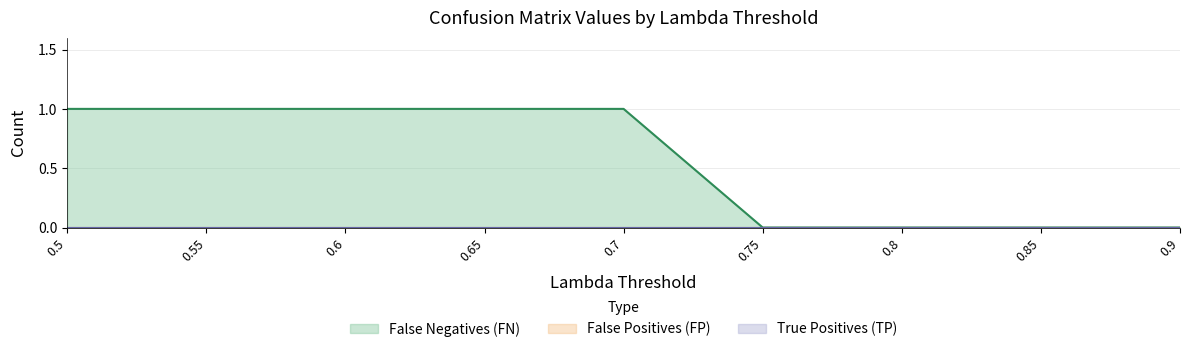

Does the chart display data point markers on the line(s)?

No